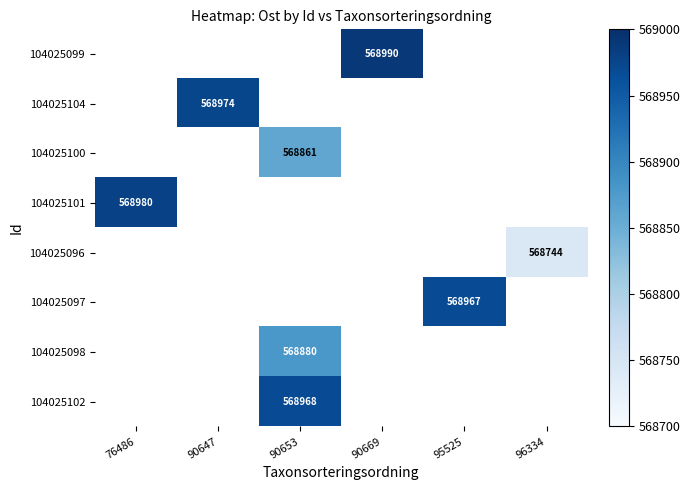

What is the maximum value shown in the chart?

568990.5